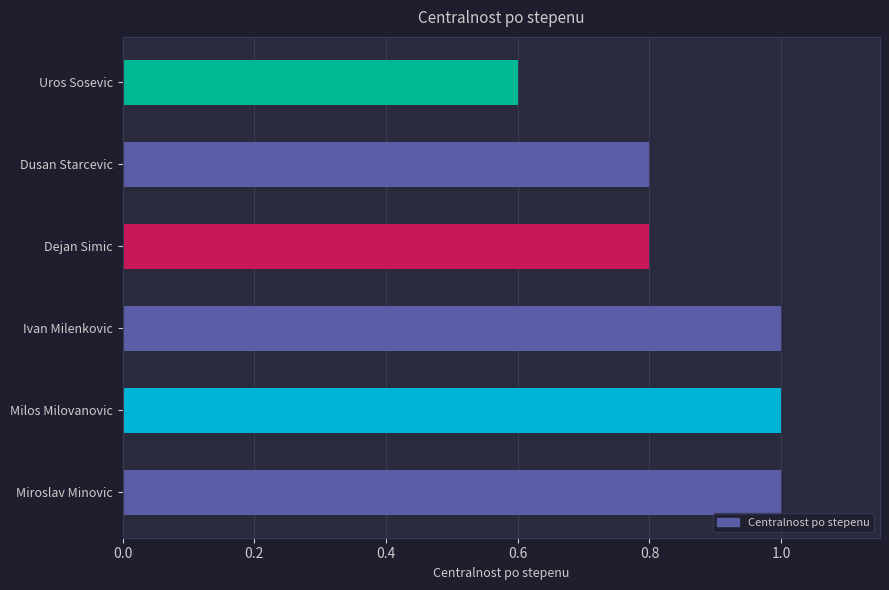

What is the difference between the maximum and second lowest values?

0.2